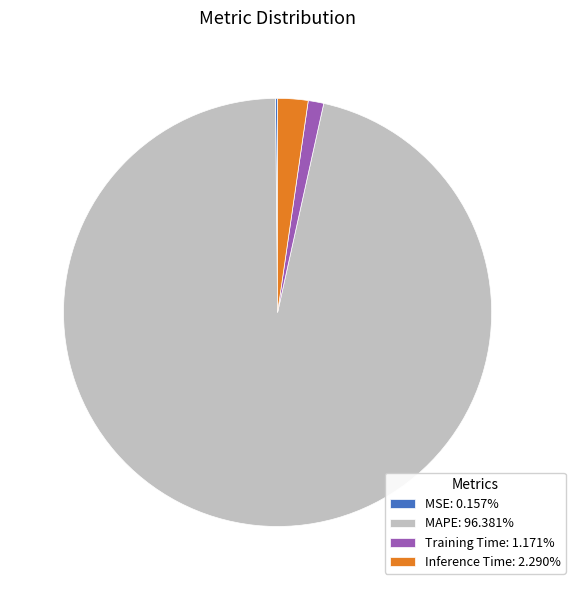

Is there any slice that represents more than half of the pie?

Yes